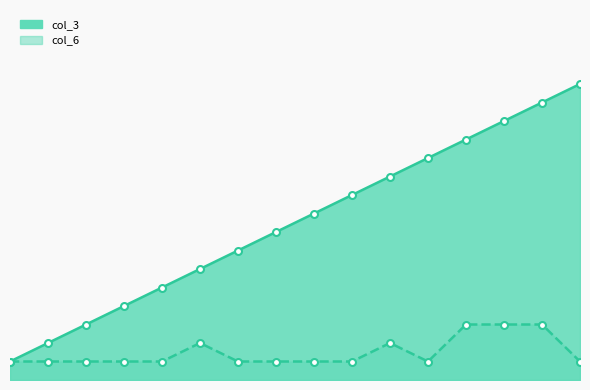

Which label corresponds to the largest value in the chart?

15